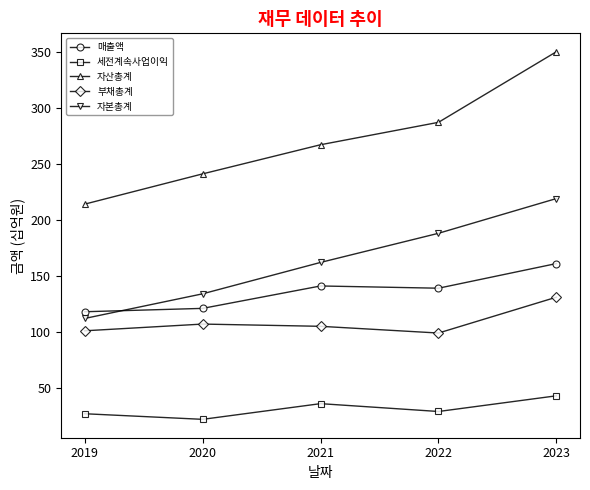

Which series changed the most between 2019 and 2020?

자산총계